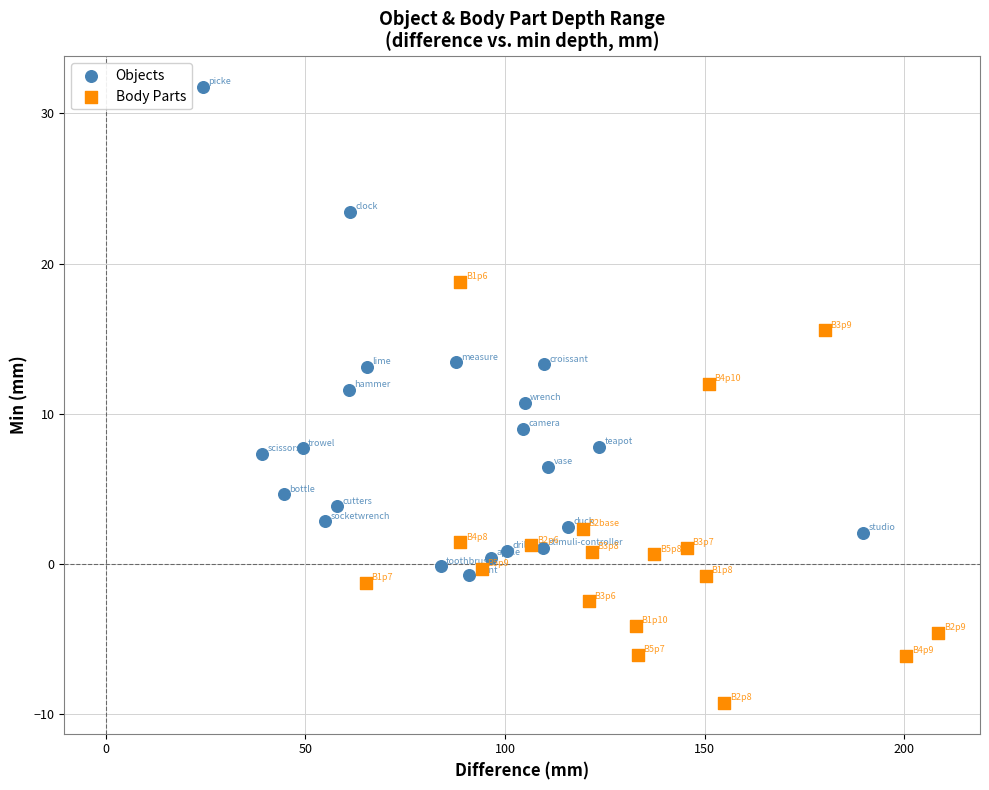

Which series contains the highest Y value?

Objects